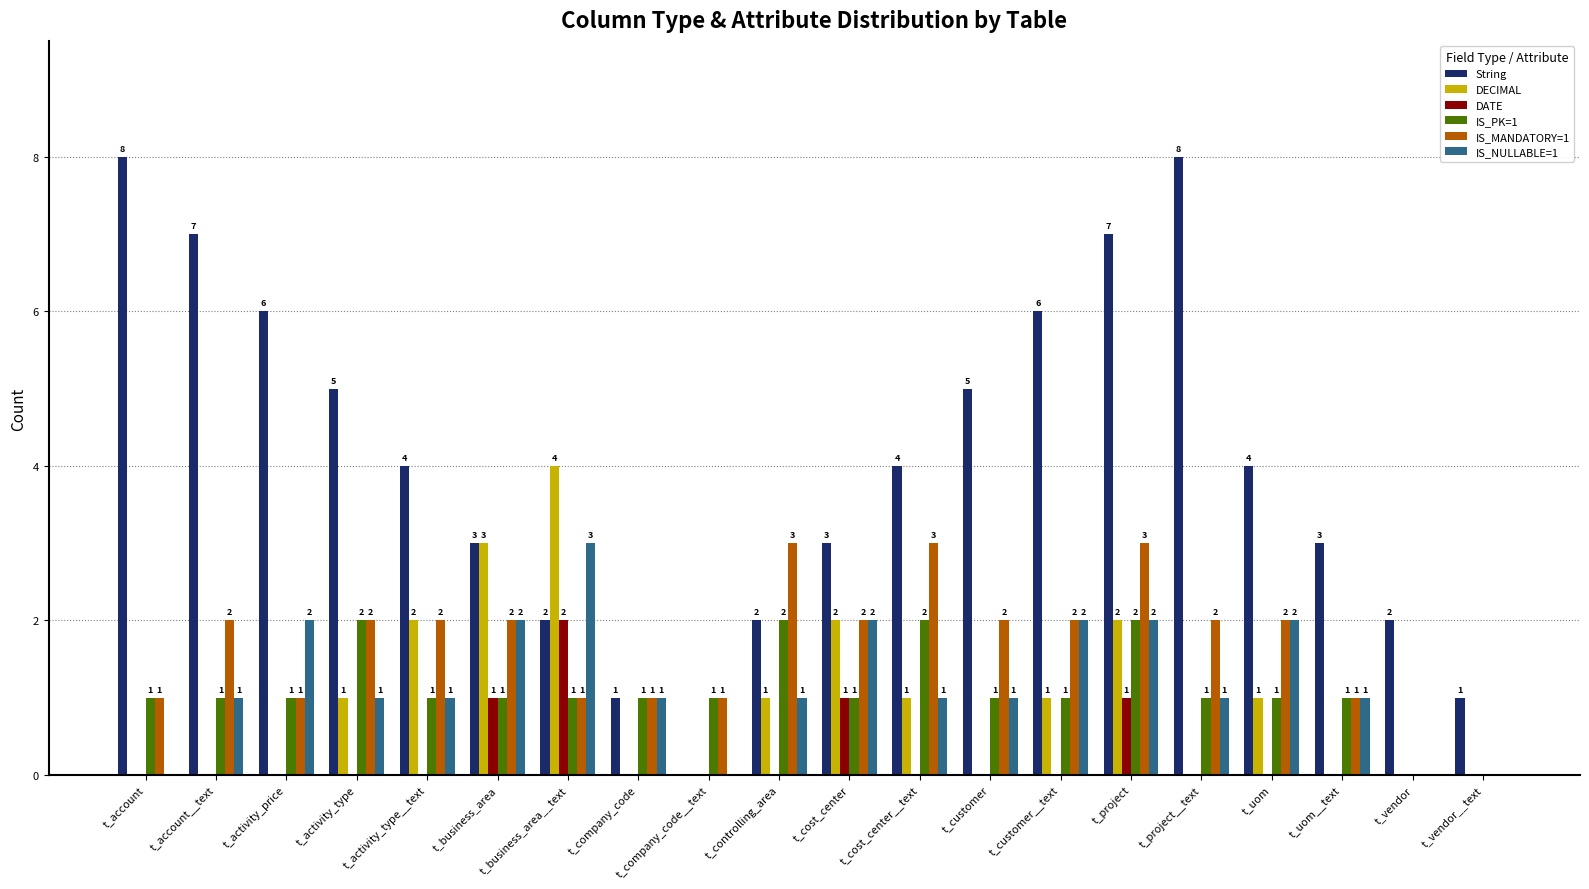

What is the maximum value for String?

8